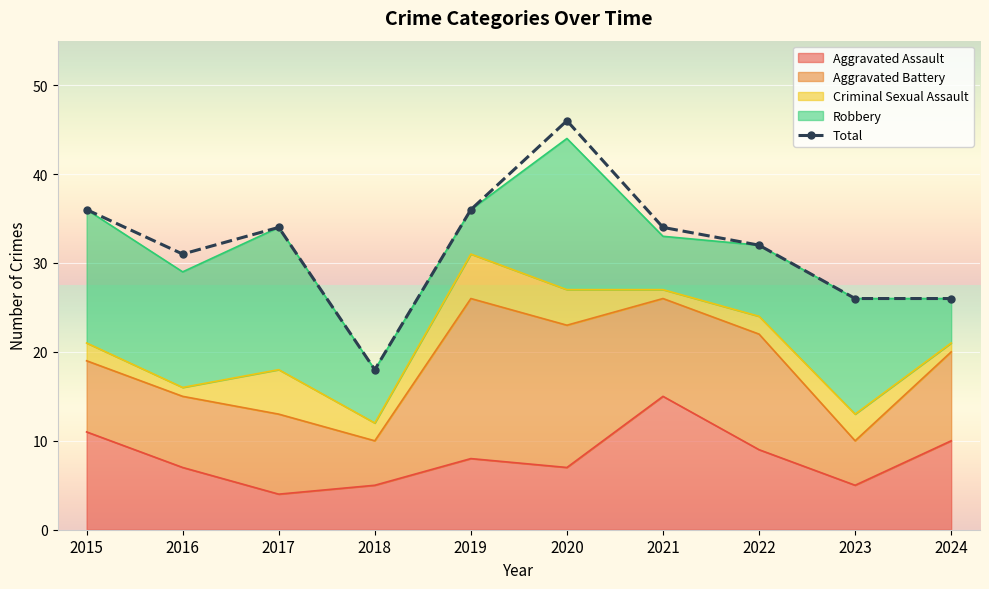

What is the greatest value displayed?

46